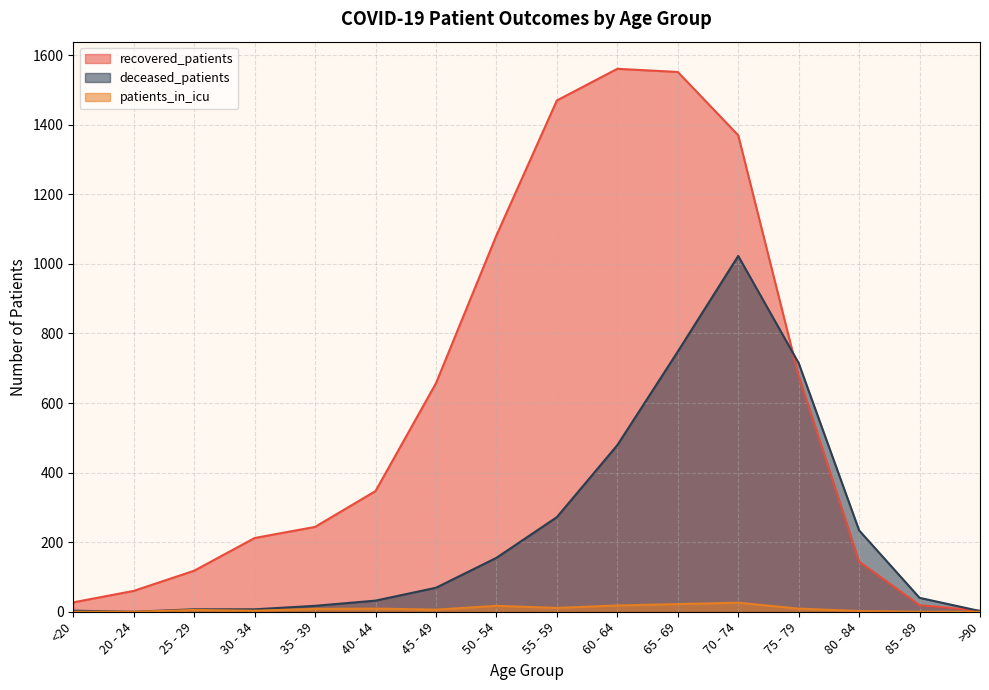

What is the label of the 16th point from the right?

<20